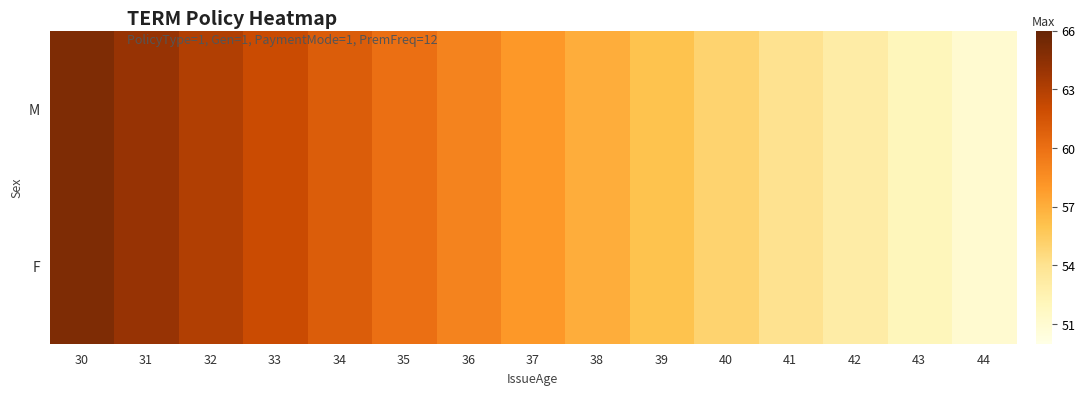

Reading right to left, list all the values displayed in this chart.

M: 44=51	43=52	42=53	41=54	40=55	39=56	38=57	37=58	36=59	35=60	34=61	33=62	32=63	31=64	30=65
F: 44=51	43=52	42=53	41=54	40=55	39=56	38=57	37=58	36=59	35=60	34=61	33=62	32=63	31=64	30=65